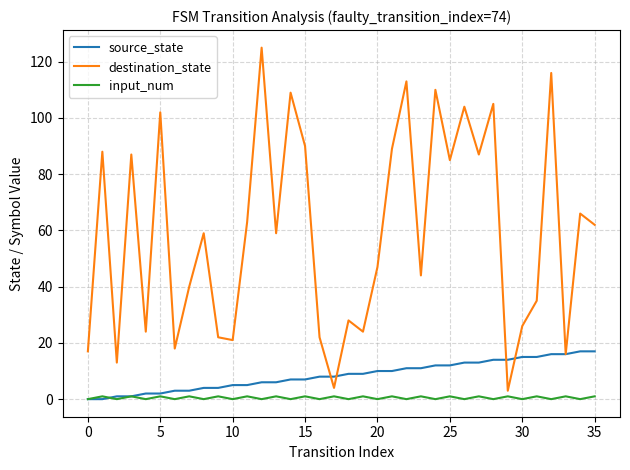

Which series has the largest range (max minus min)?

destination_state